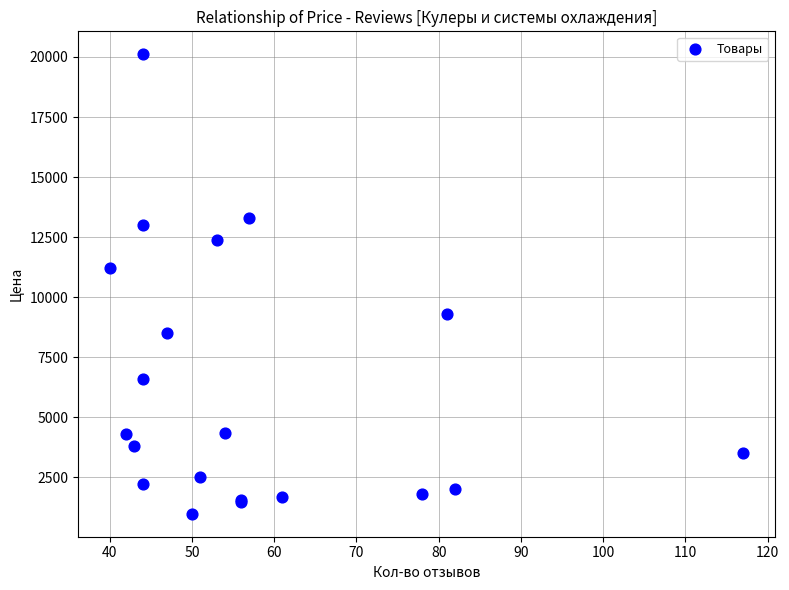

What Y value in the scatter plot is closest to 10549?

11231